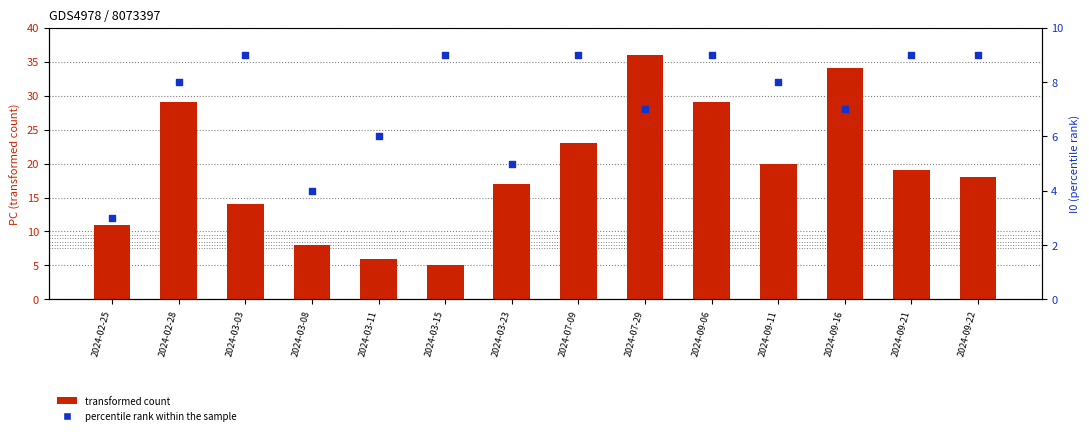

Is the value of percentile rank within the sample at 2024-03-03 greater than the value of transformed count at 2024-09-22?

No